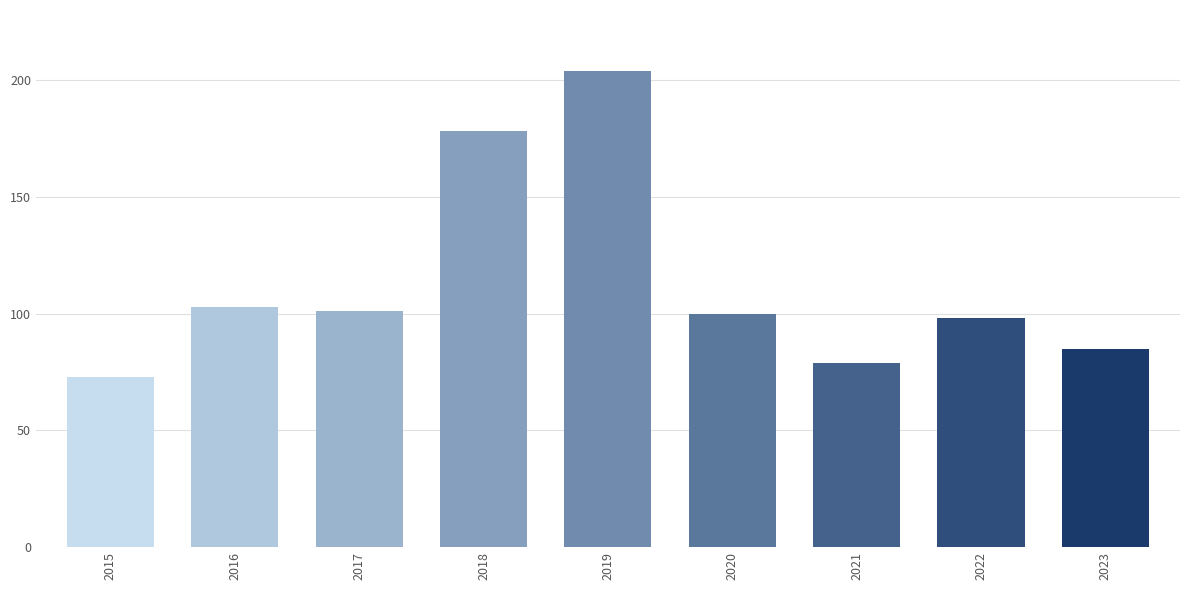

Does the chart contain stacked bars?

No